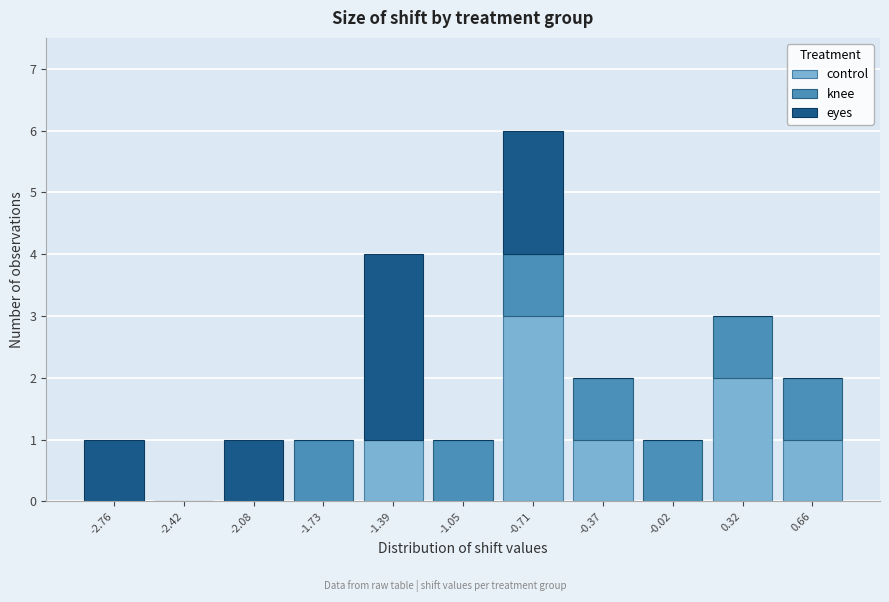

Reading left to right, transcribe this chart: for each stacked bar, give the range it covers on the x-axis and its total height. Neither the bar edges nor the heights are printed on the chart, so give them approximately, as read against the axes.

-2.95 to -2.60: 1
-2.60 to -2.25: 0
-2.25 to -1.90: 1
-1.90 to -1.55: 1
-1.55 to -1.20: 4
-1.20 to -0.90: 1
-0.90 to -0.55: 6
-0.55 to -0.20: 2
-0.20 to 0.15: 1
0.15 to 0.50: 3
0.50 to 0.85: 2